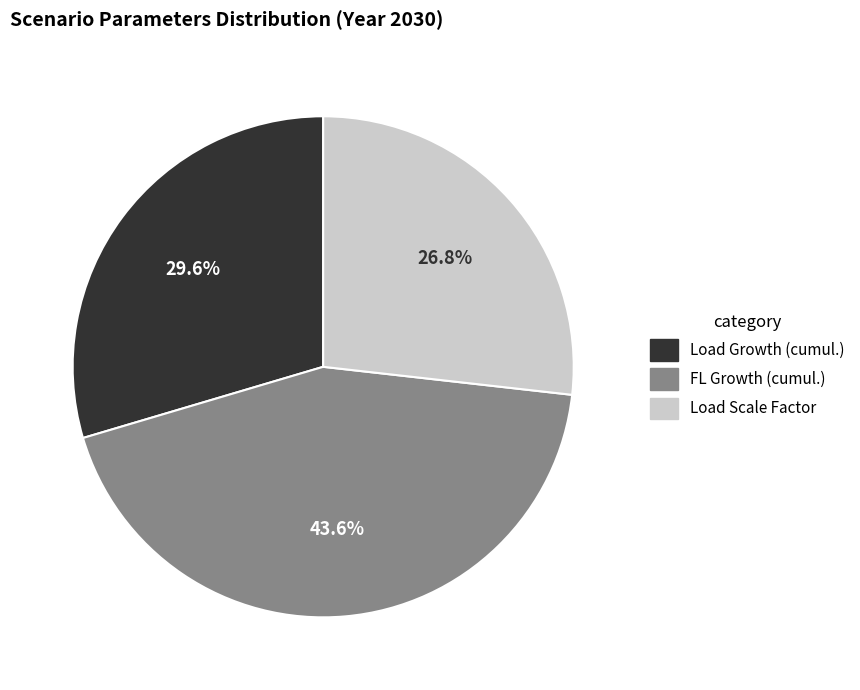

What is the total percentage of Load Growth (cumul.) and FL Growth (cumul.)?

73.2%